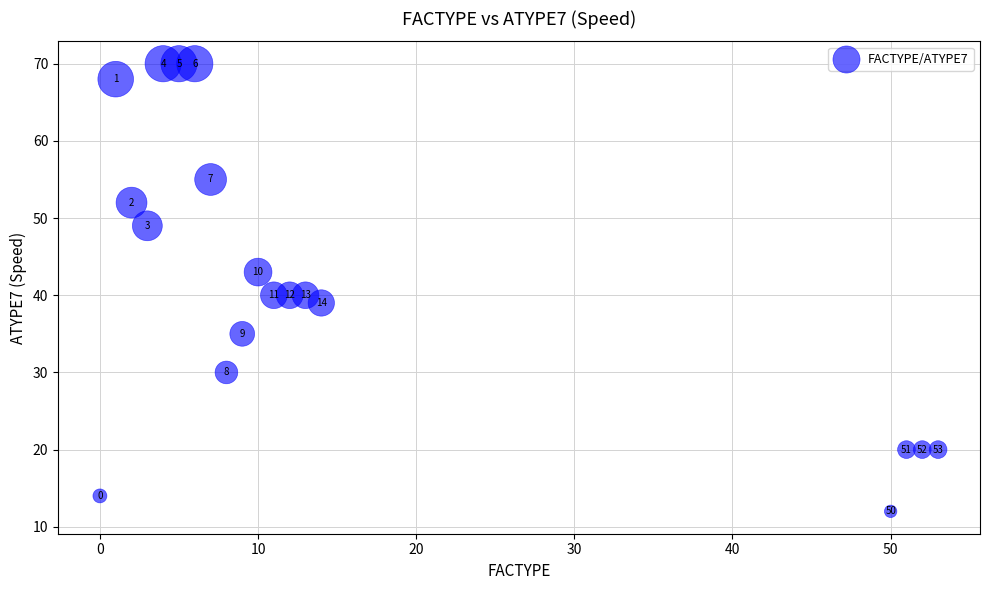

What is the range of Y values (max minus min)?

58